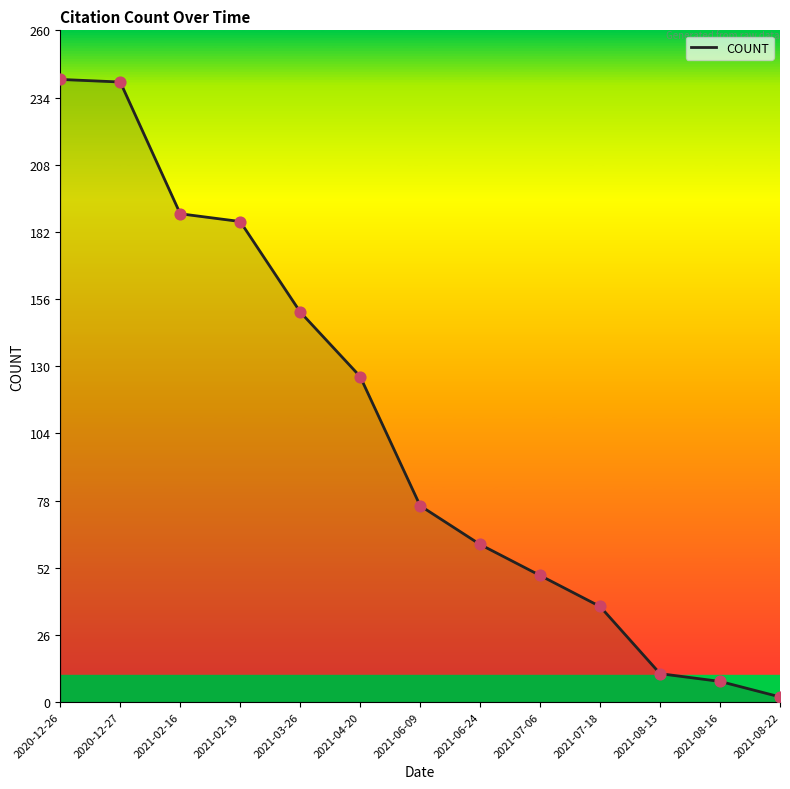

Which has a higher value, 2021-08-22 or 2021-07-06?

2021-07-06